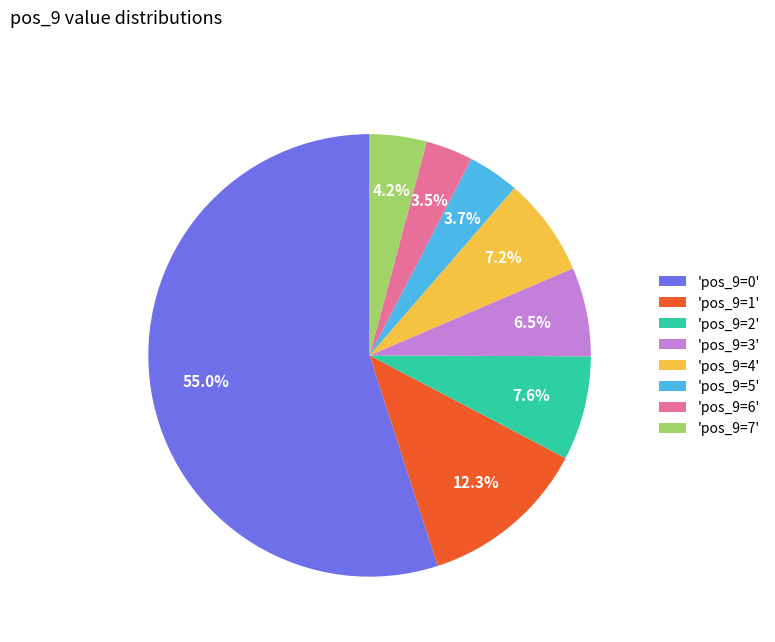

What is the ratio of the value at 'pos_9=5' to the value at 'pos_9=4'?

0.5